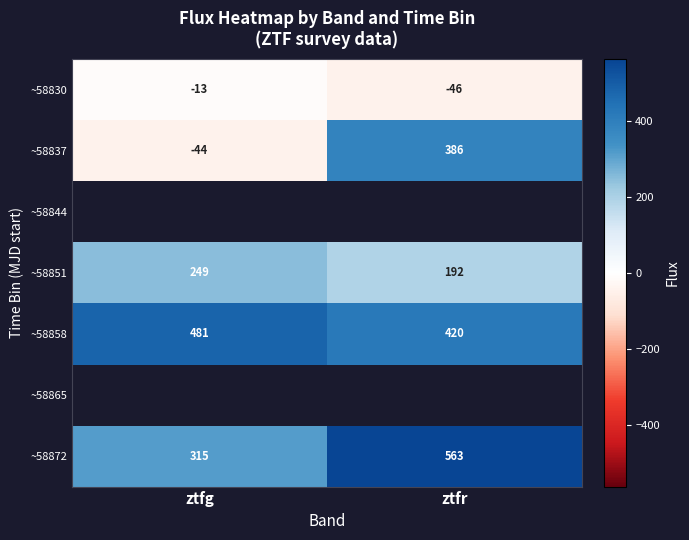

At how many categories does at least one series exceed -31?

2